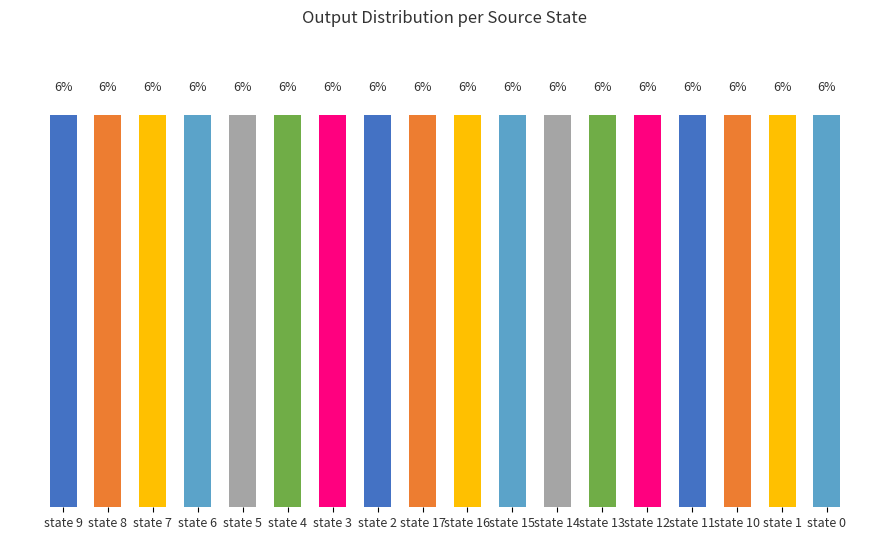

The chart shows a value of 0 at 0. True or false?

True